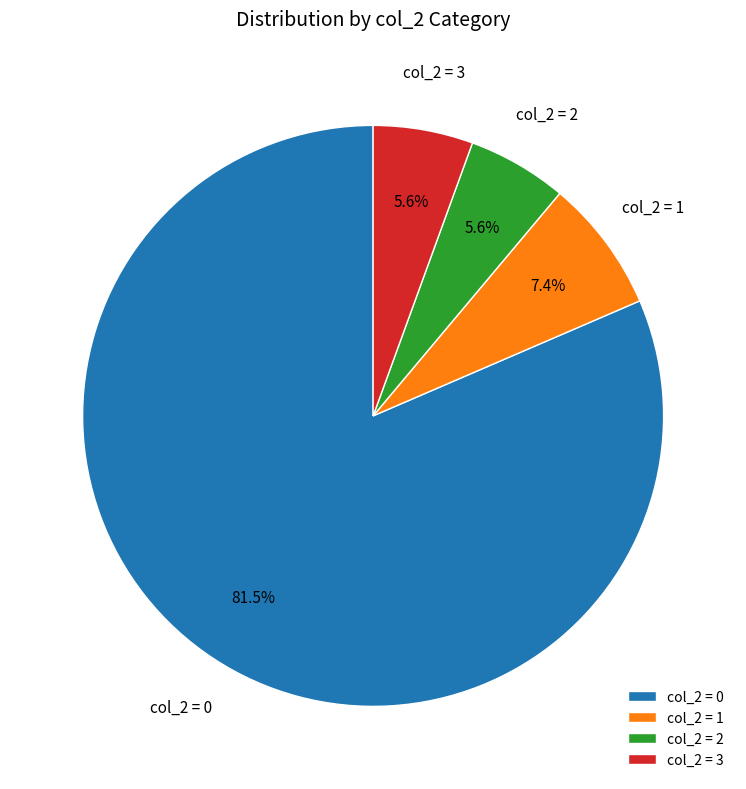

Which has a higher value, col_2 = 0 or col_2 = 2?

col_2 = 0